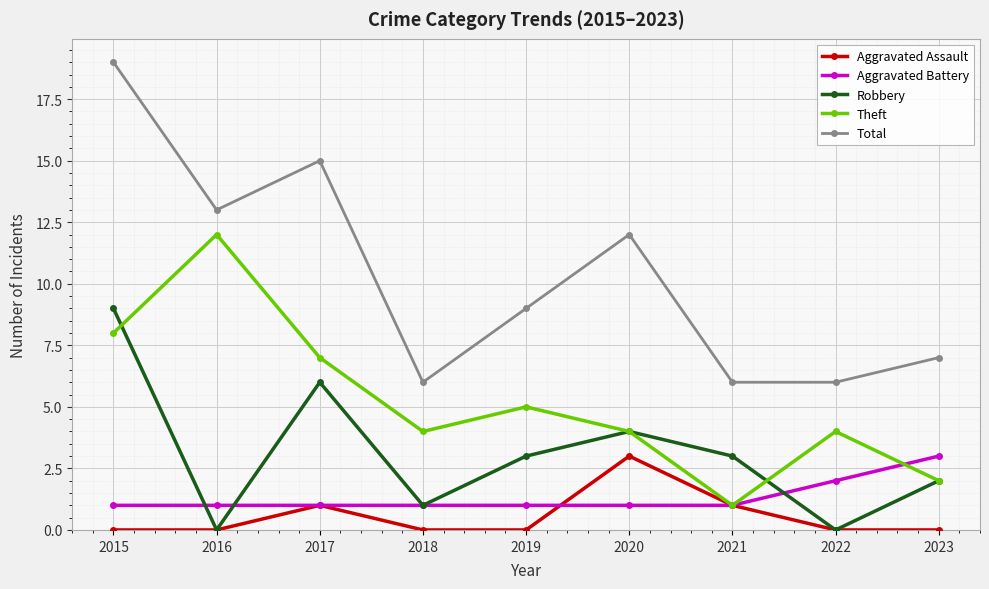

True or false: Theft has more than 2 interior local peaks.

True